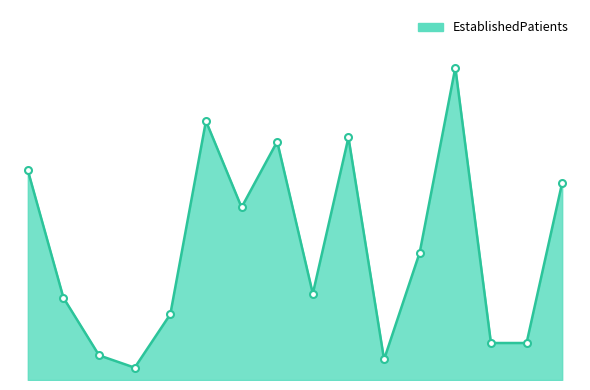

Is this an area chart (filled region under the line)?

Yes